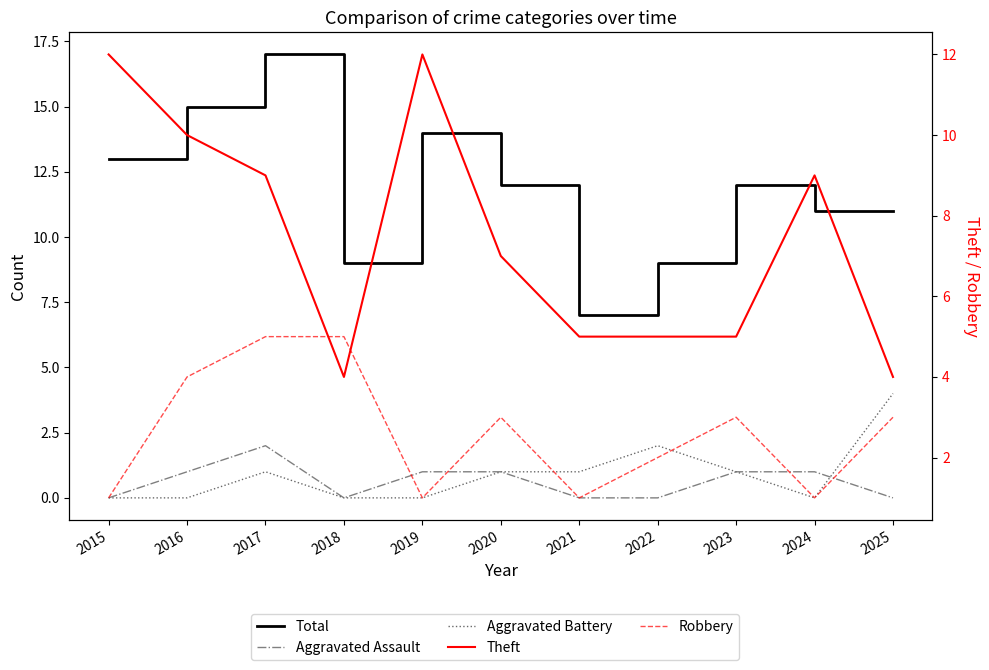

Between 2019 and 2016, which is larger?

2016